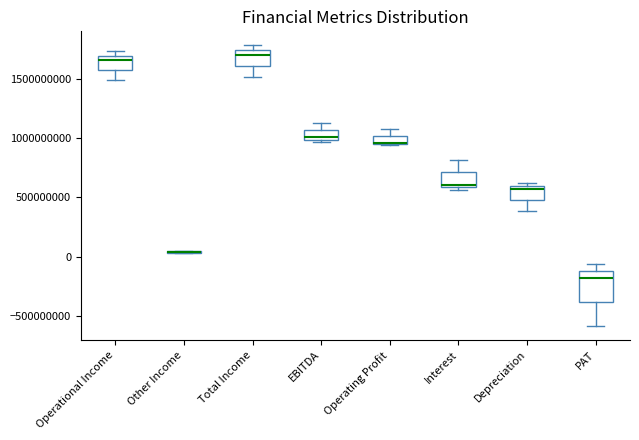

Where is the lower edge of the box for PAT on the y-axis? The values are not printed on the chart, so give them approximately, as read against the axis.

-400000000